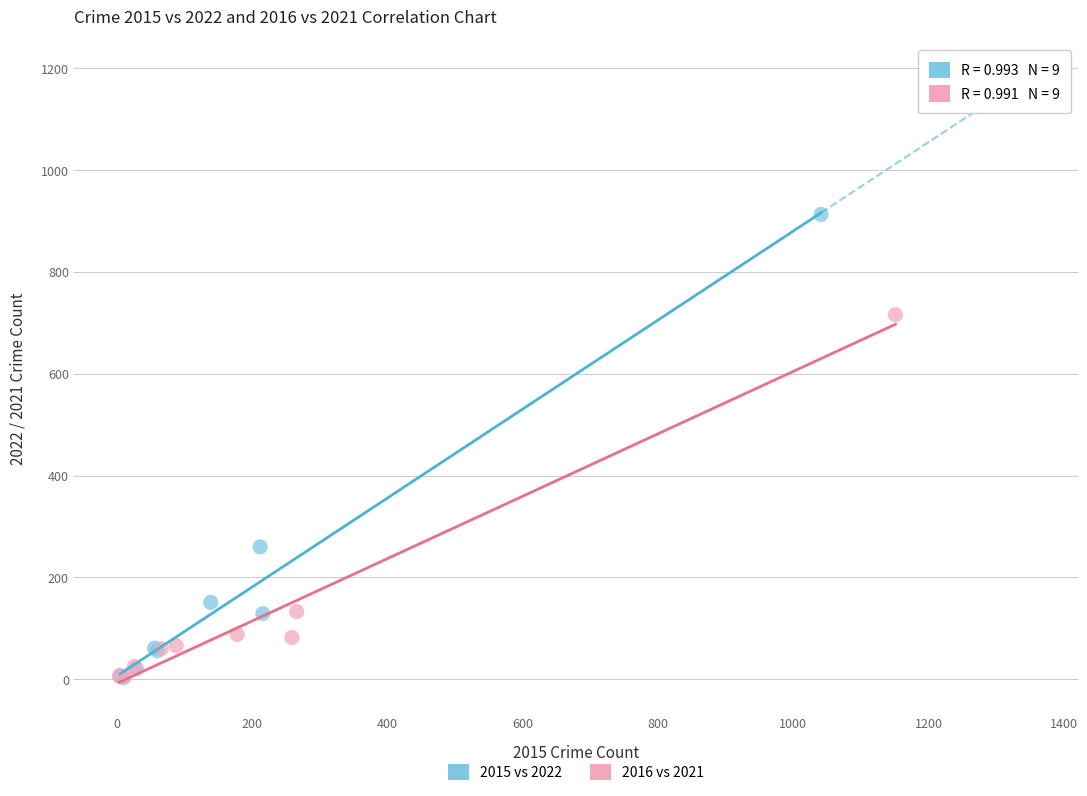

Which series contains the highest Y value?

2015 vs 2022